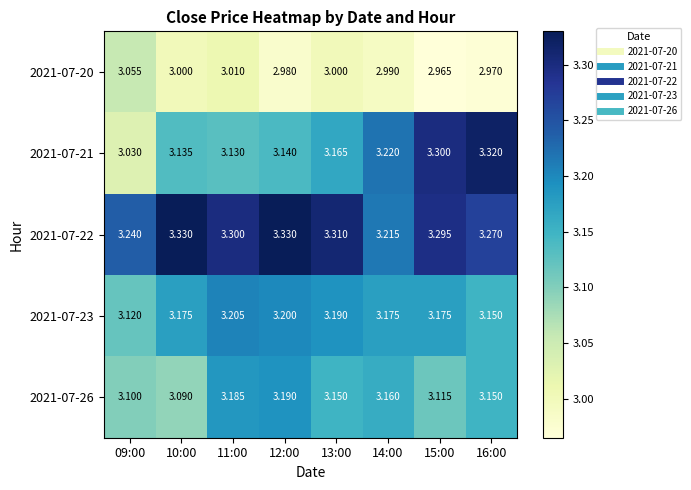

Is the value of 2021-07-22 at 10:00 greater than the value of 2021-07-21 at 15:00?

Yes